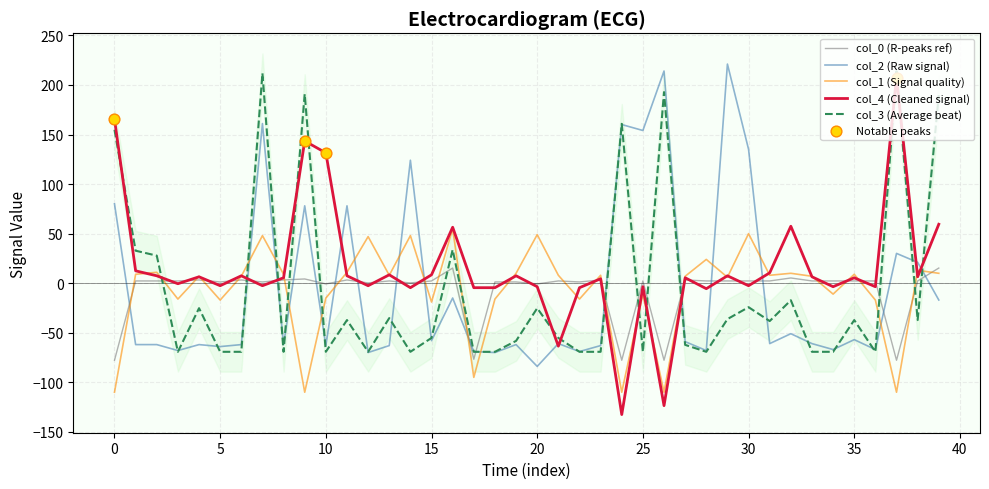

Which series ends up on top after the final intersection of col_2 (Raw signal) and col_0 (R-peaks ref)?

col_0 (R-peaks ref)